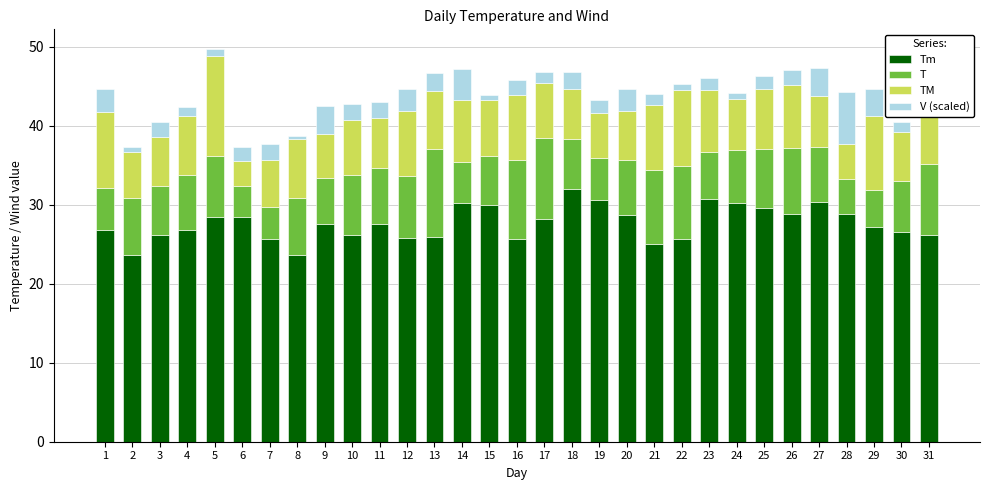

Where does the V (scaled) series first go above 1?

1